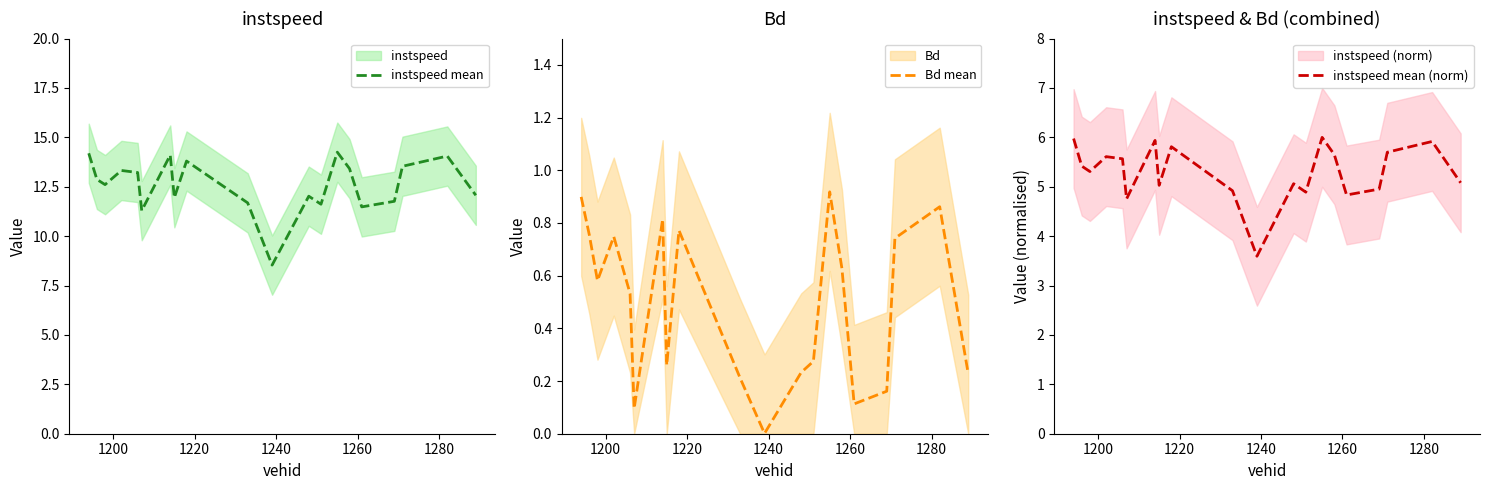

Is it true that instspeed mean equals 5.3 at 16?

False